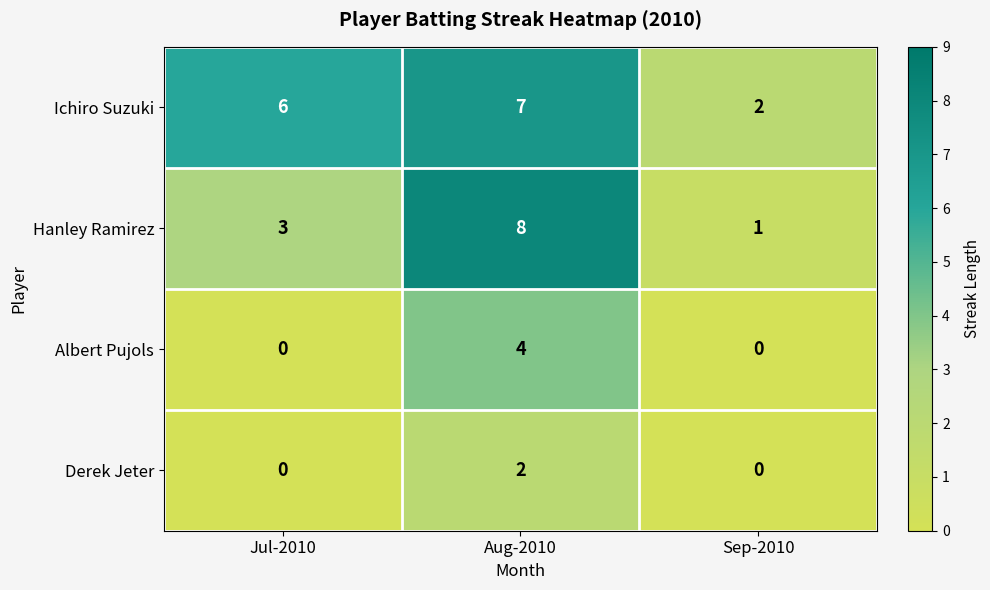

What is the difference between the maximum and minimum values in the Ichiro Suzuki series?

5